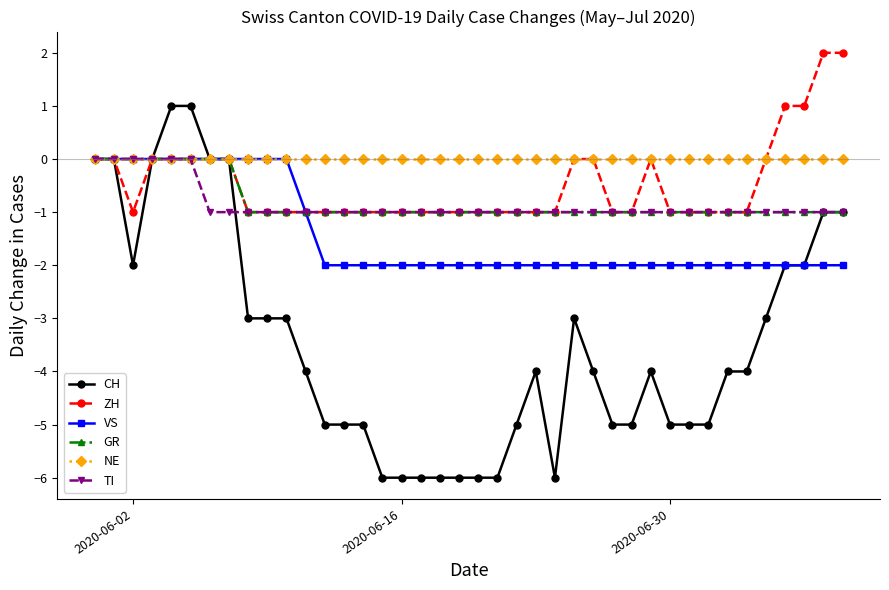

Is this an area chart (filled region under the line)?

No